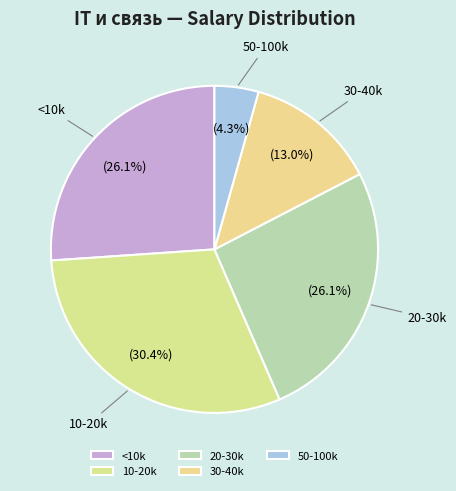

To the nearest percent, what is the combined percentage of 20-30k and <10k?

52%